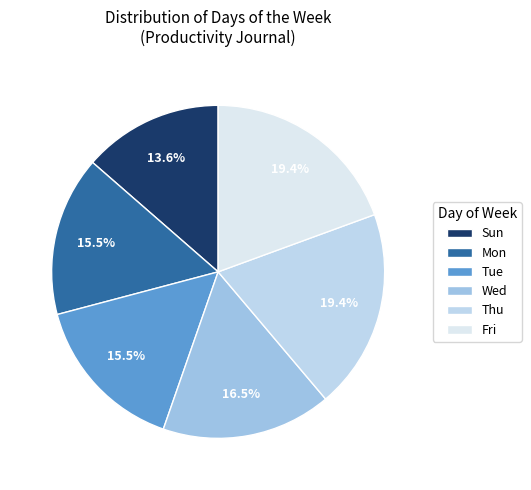

Is Thu the majority of the pie?

No